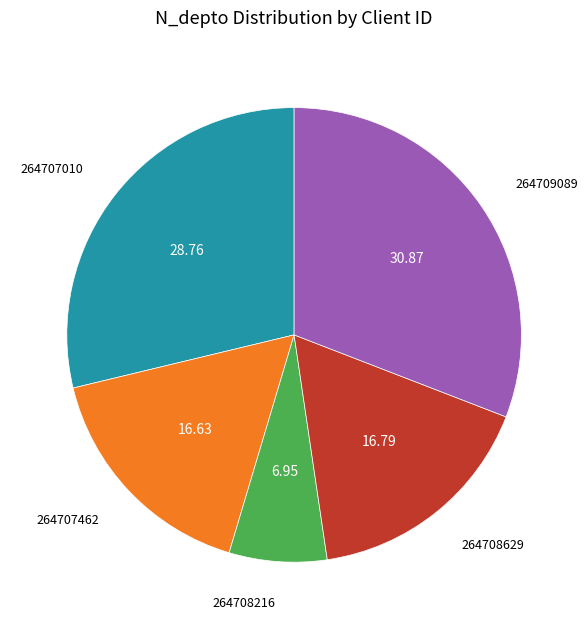

True or false: 264709089 accounts for 16% of the total.

False